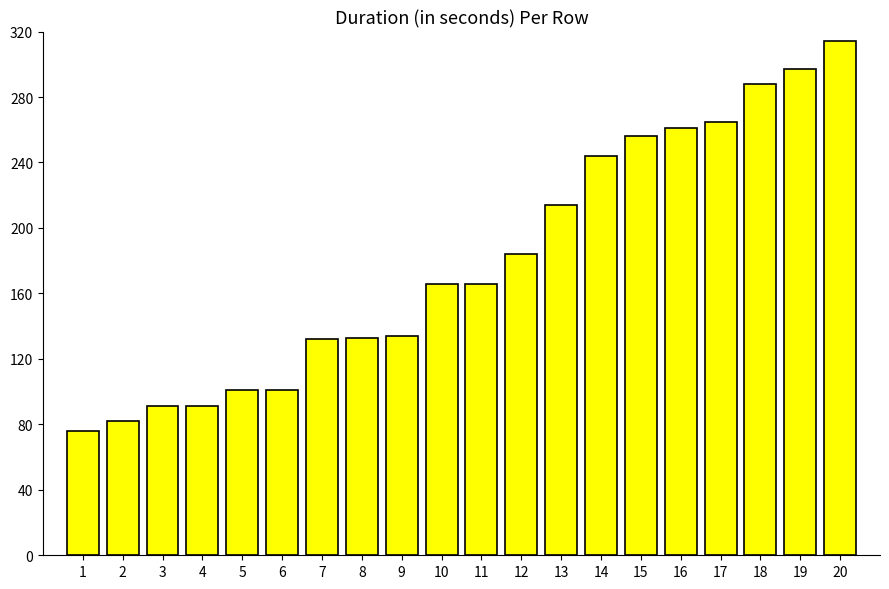

At which label is the value closest to 195?

12